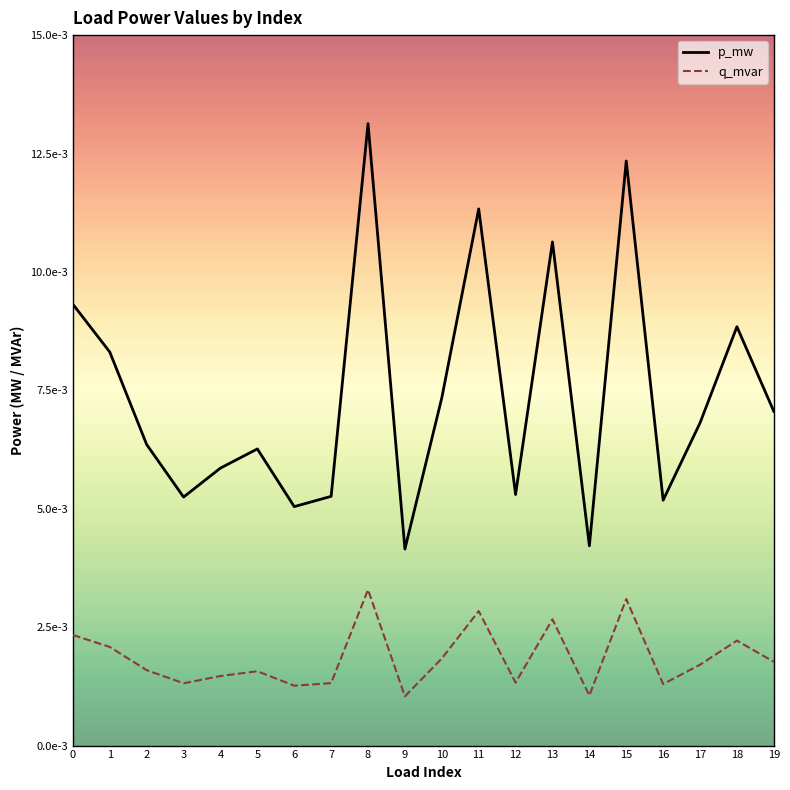

How many interior local peaks does the q_mvar series have?

6